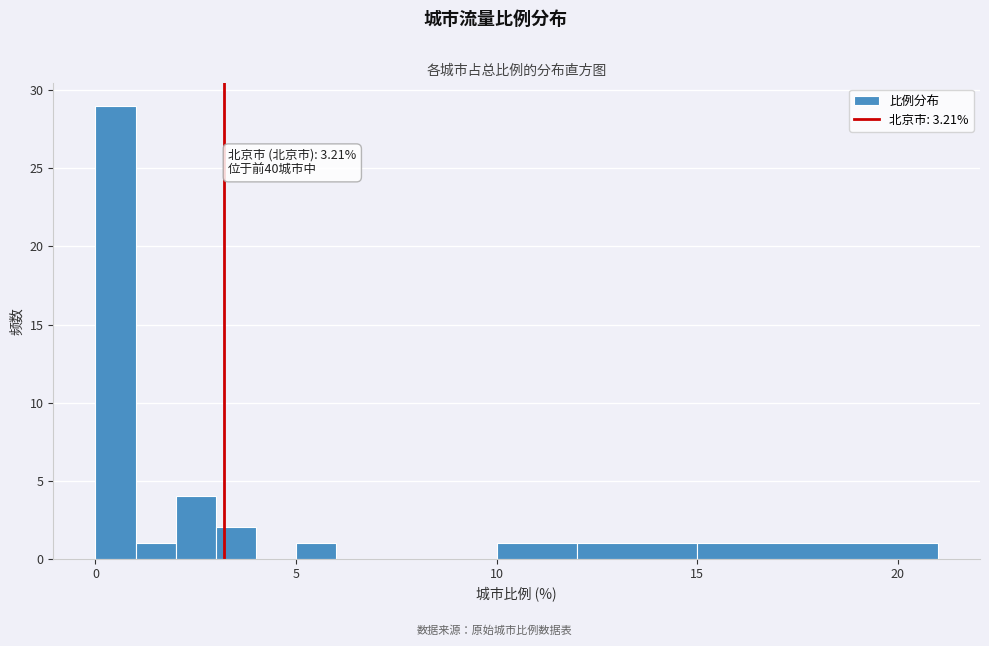

Read against the x-axis, roughly where is the centre of the tallest bar?

0.5